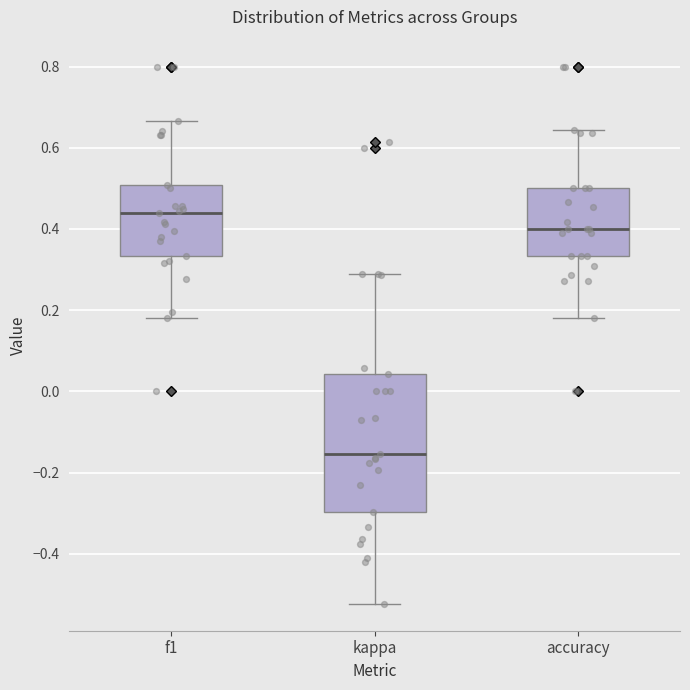

Where does the median line of the box for kappa sit on the y-axis? The values are not printed on the chart, so give them approximately, as read against the axis.

-0.16